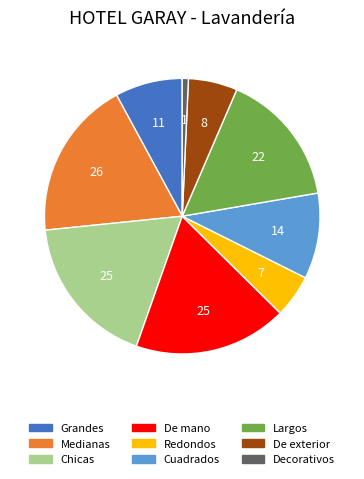

Is it true that Medianas is 26% of the pie?

False